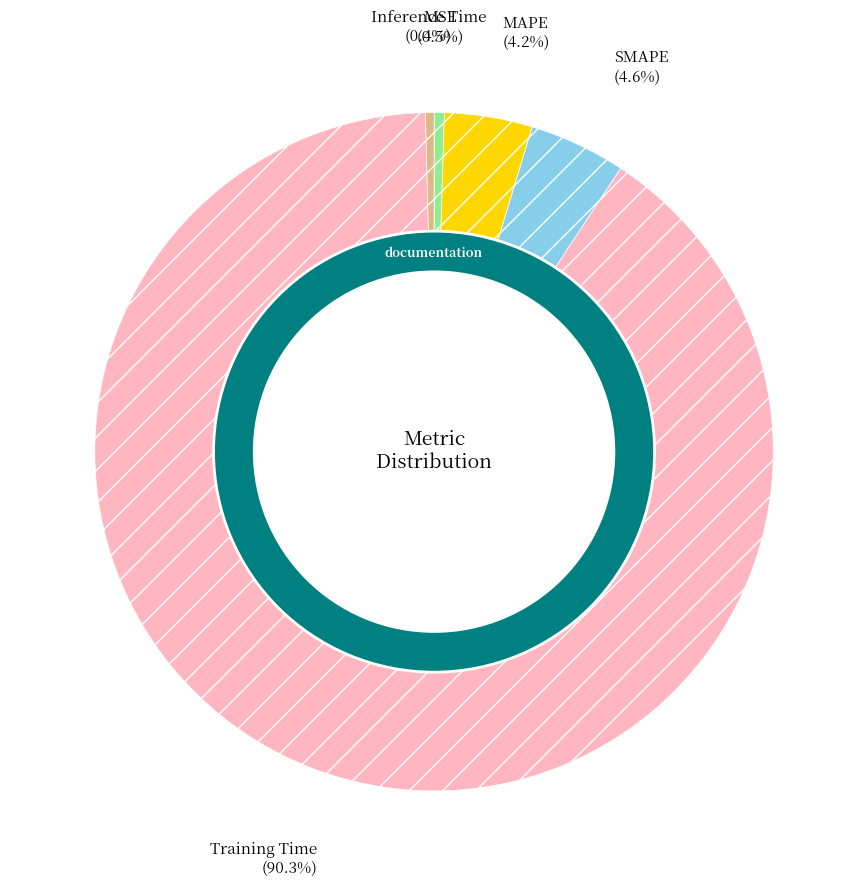

Is it true that Training Time is 90% of the pie?

True